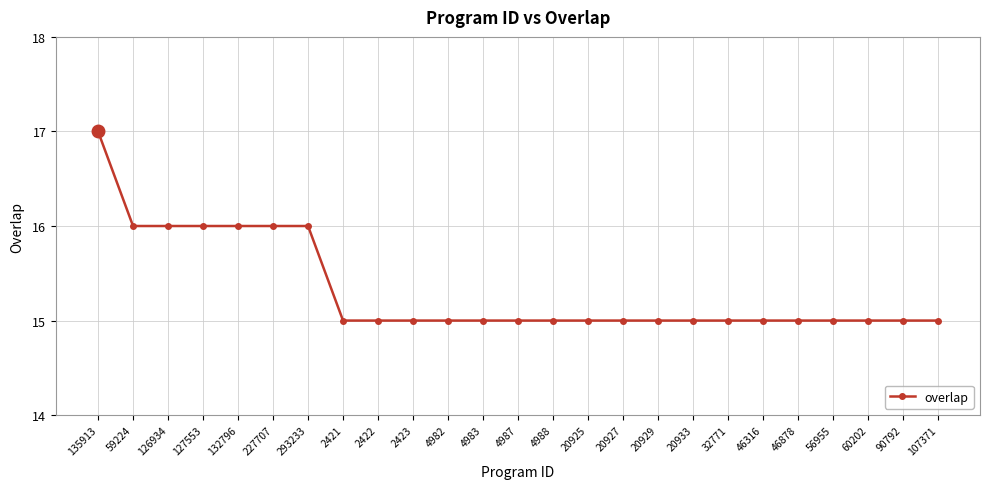

What position from the right is 4988?

12